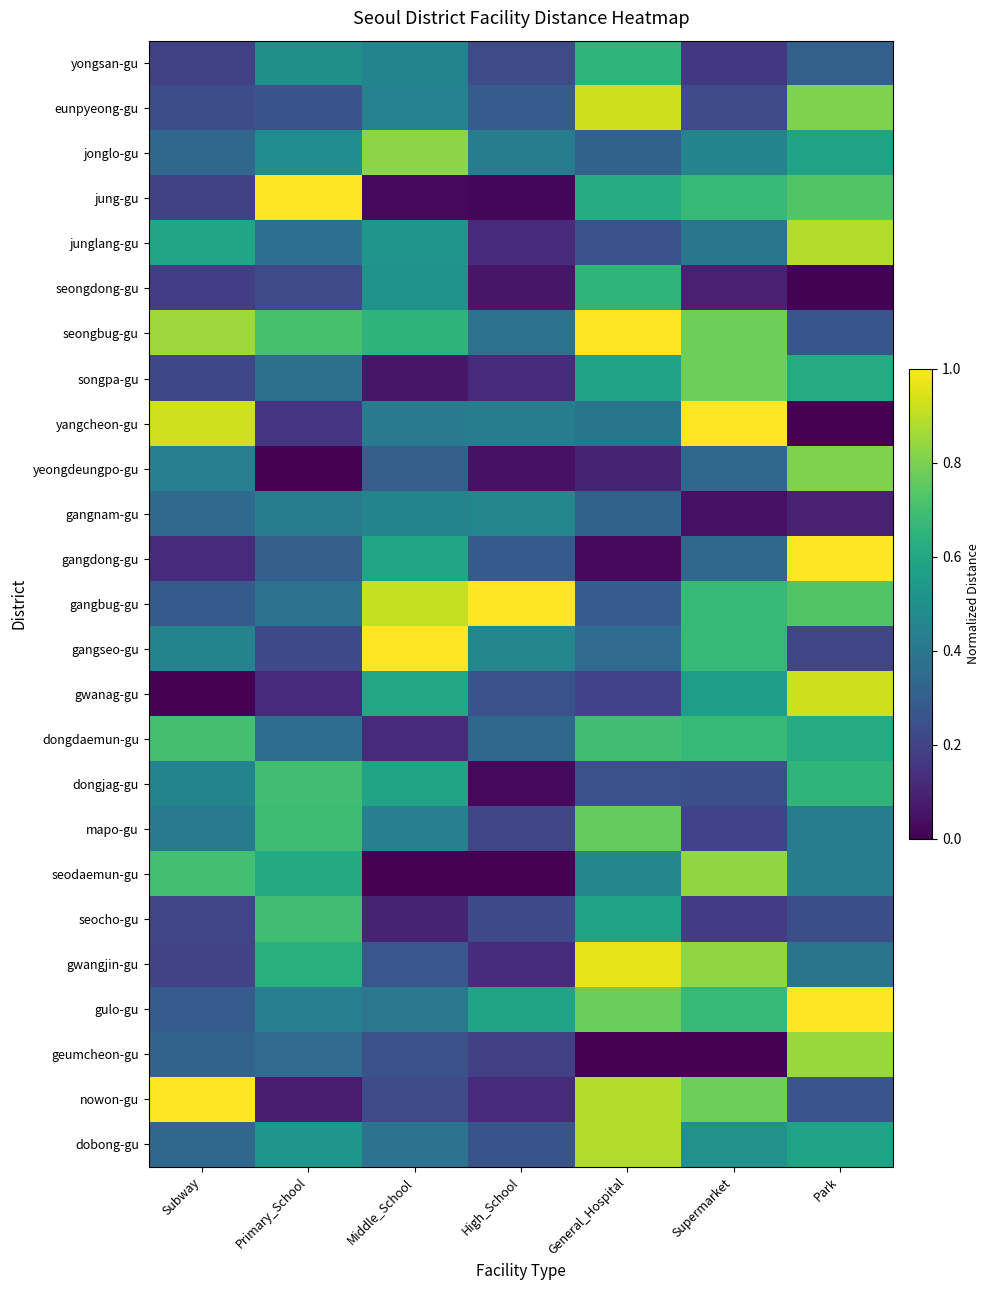

Which has a higher value, Park or High_School?

Park